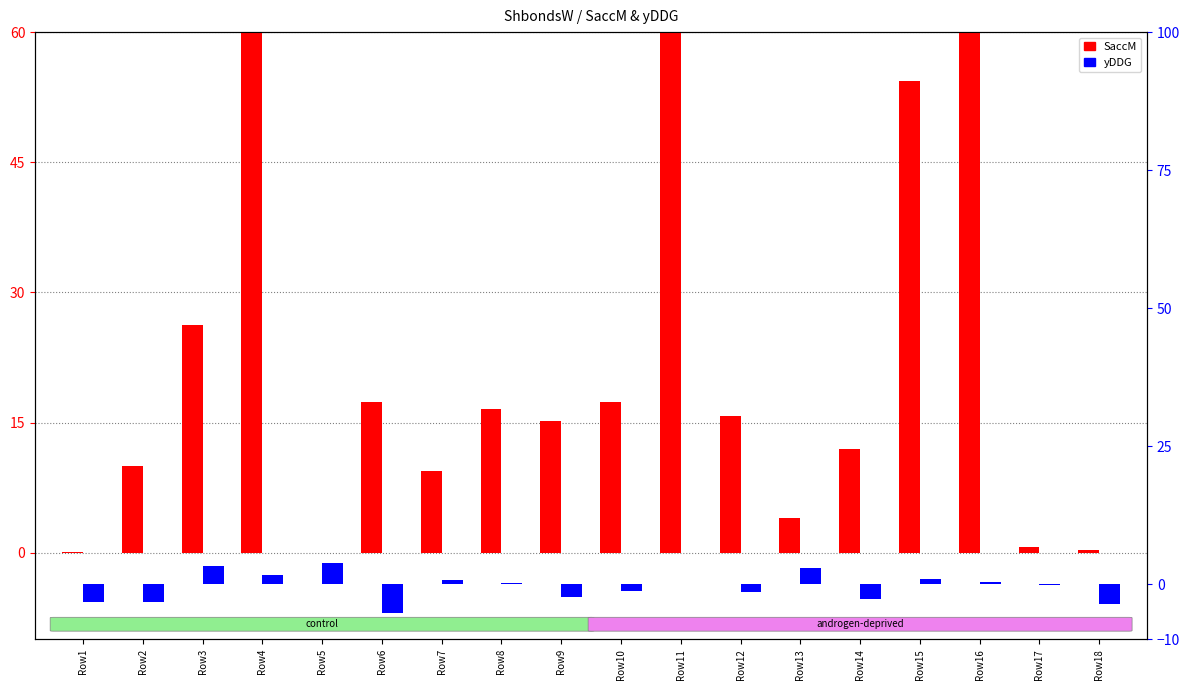

What is the value of the yDDG bar at the 13th from the left?

3.0